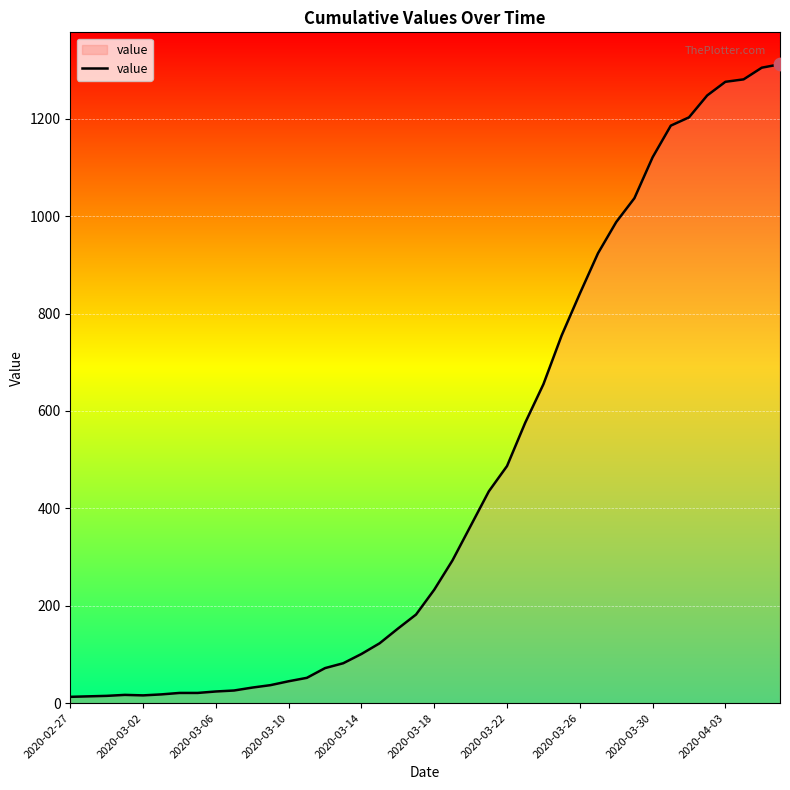

What is the difference between the maximum and minimum values?

1299